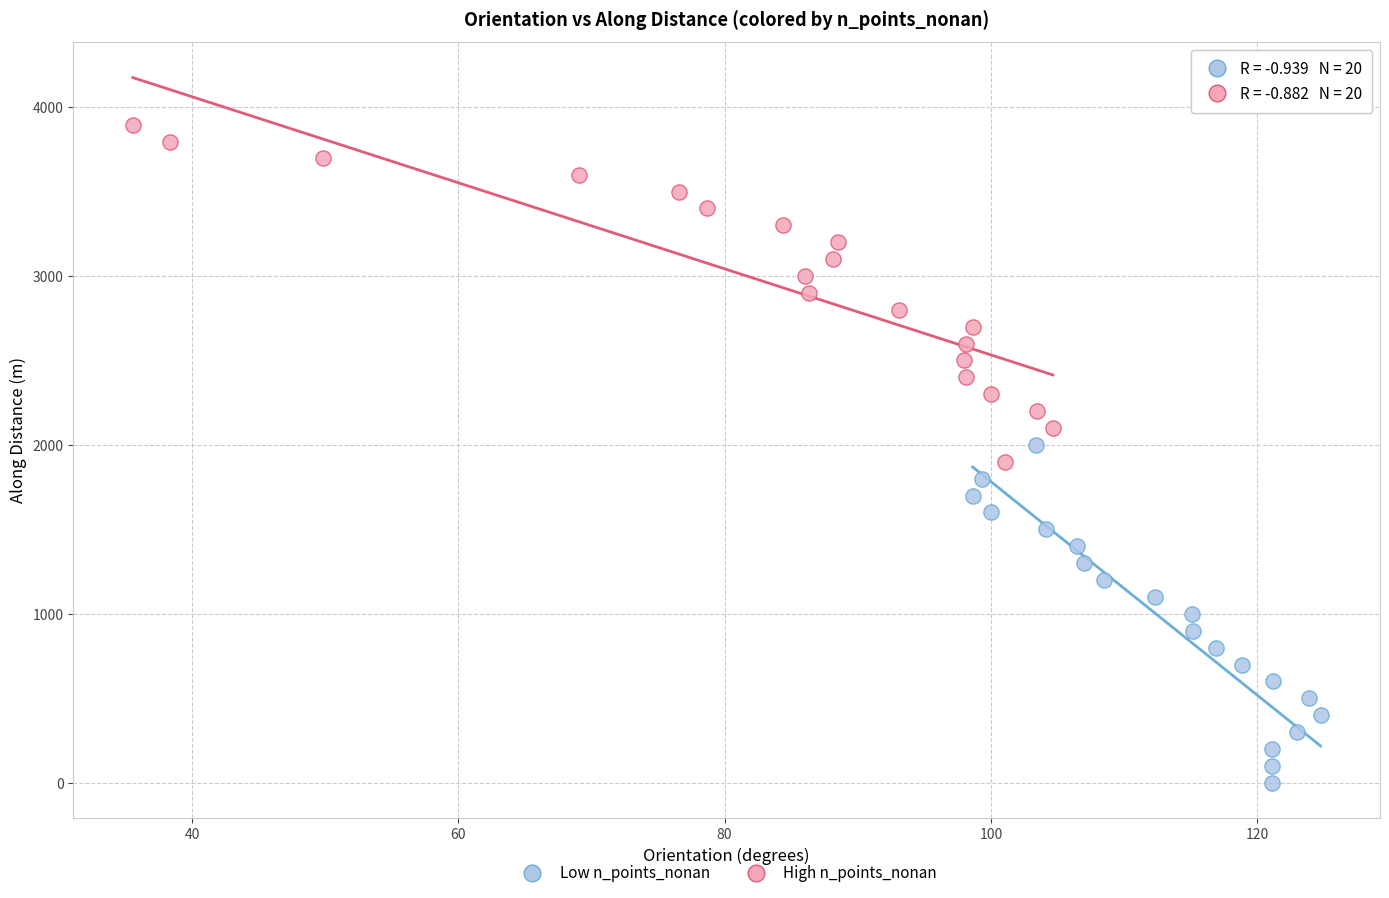

Which series contains the lowest Y value?

Low n_points_nonan